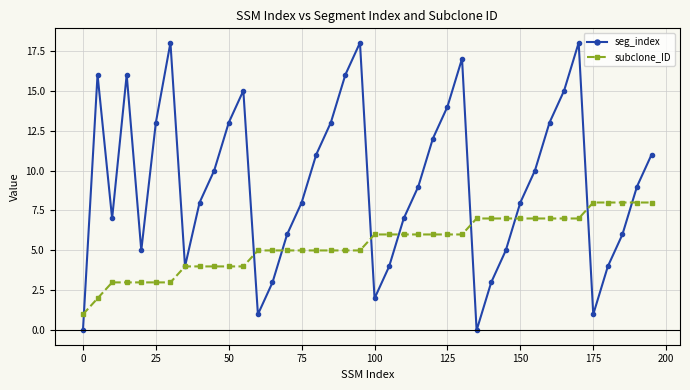

Which series has the largest range (max minus min)?

seg_index